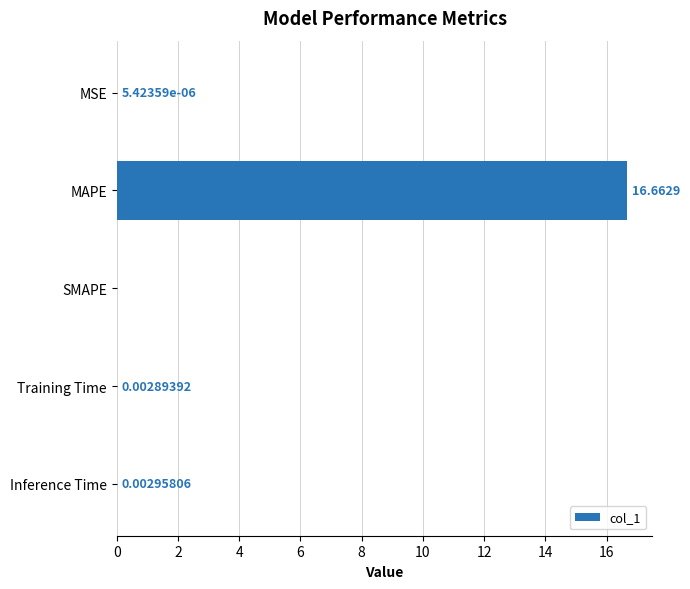

Which label corresponds to the largest value in the chart?

MAPE